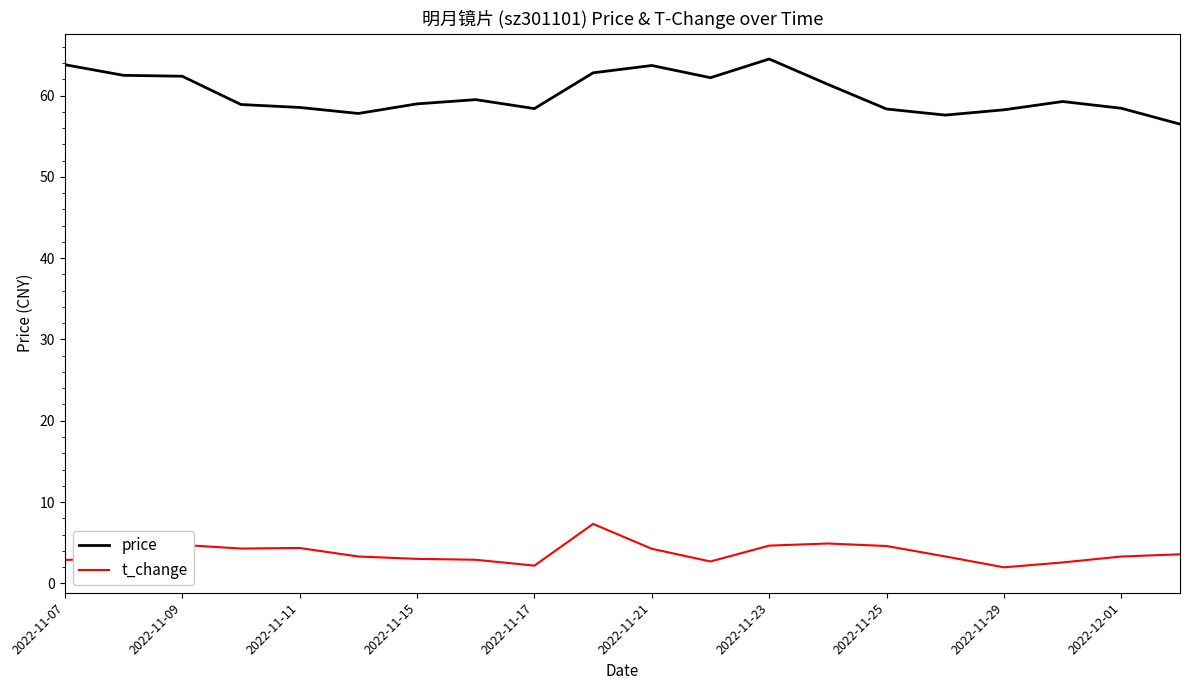

What is the greatest value displayed?

64.5